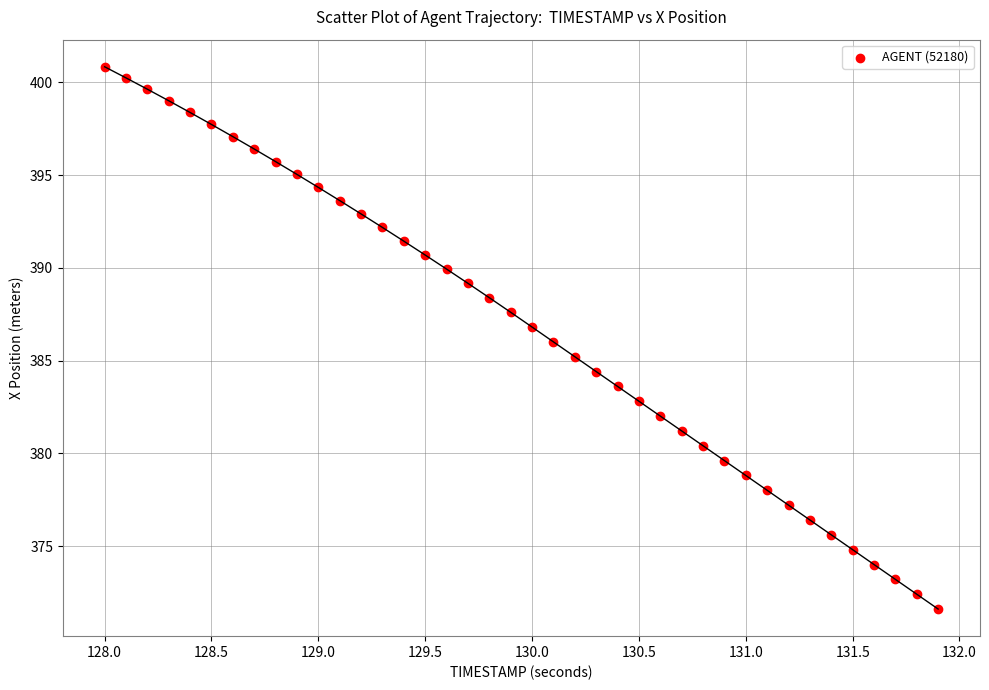

What is the range of X values (max minus min)?

3.9